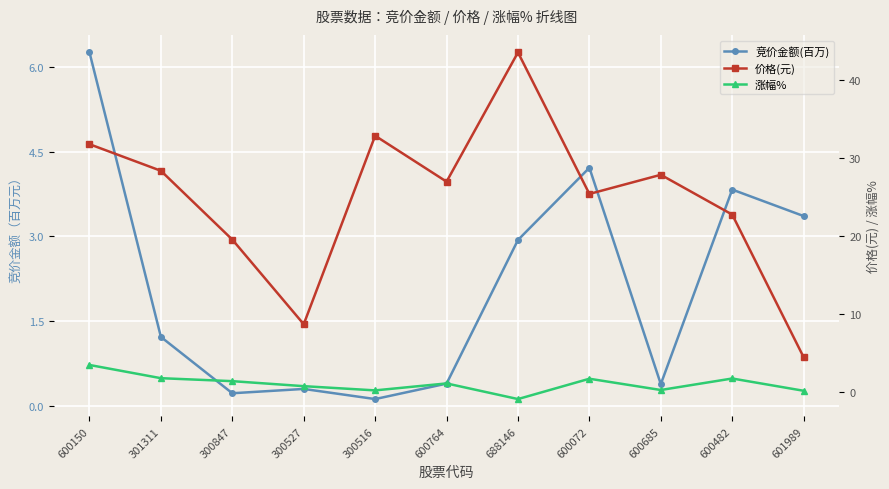

Which series has the largest total across all categories?

价格(元)